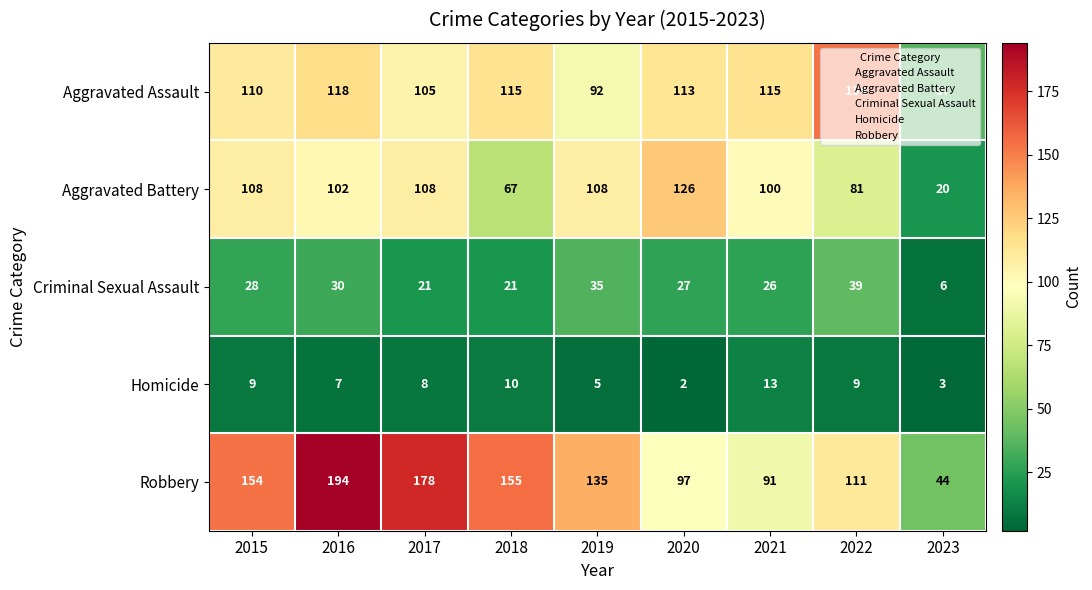

At 2021, list the series in order from largest to smallest.

Aggravated Assault, Aggravated Battery, Robbery, Criminal Sexual Assault, Homicide